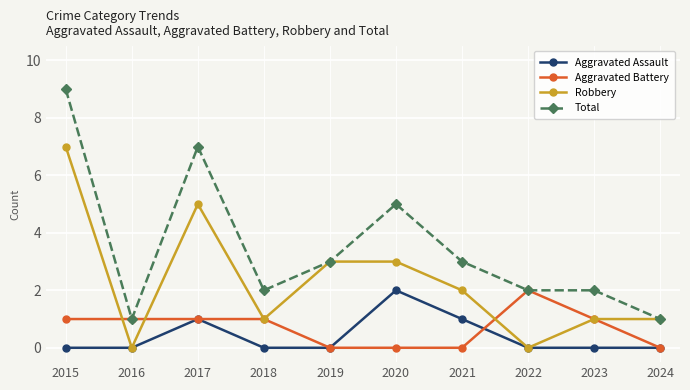

What is the sum of all Aggravated Battery values?

7